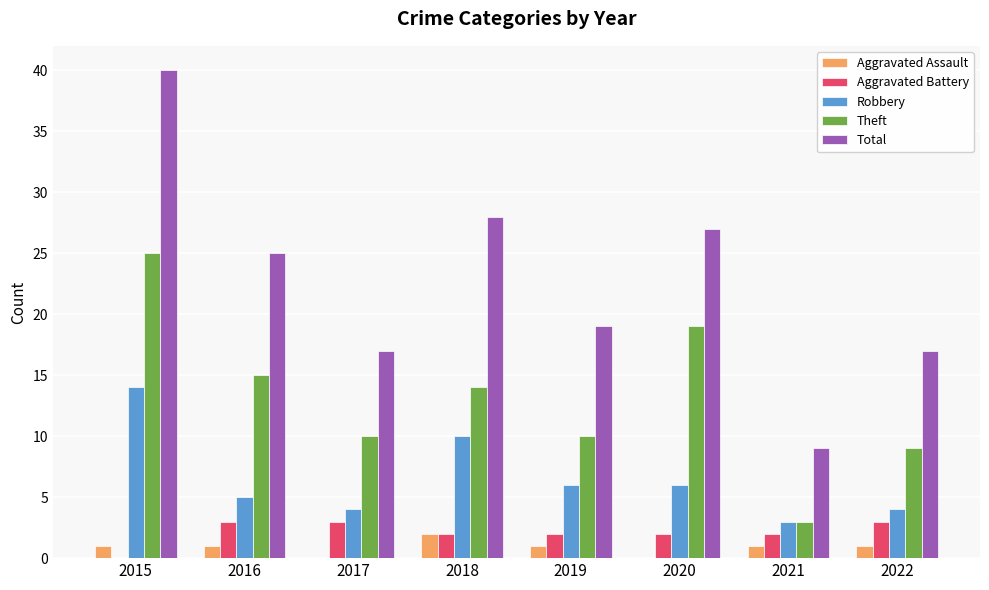

What is the total value across all series at 2015?

80